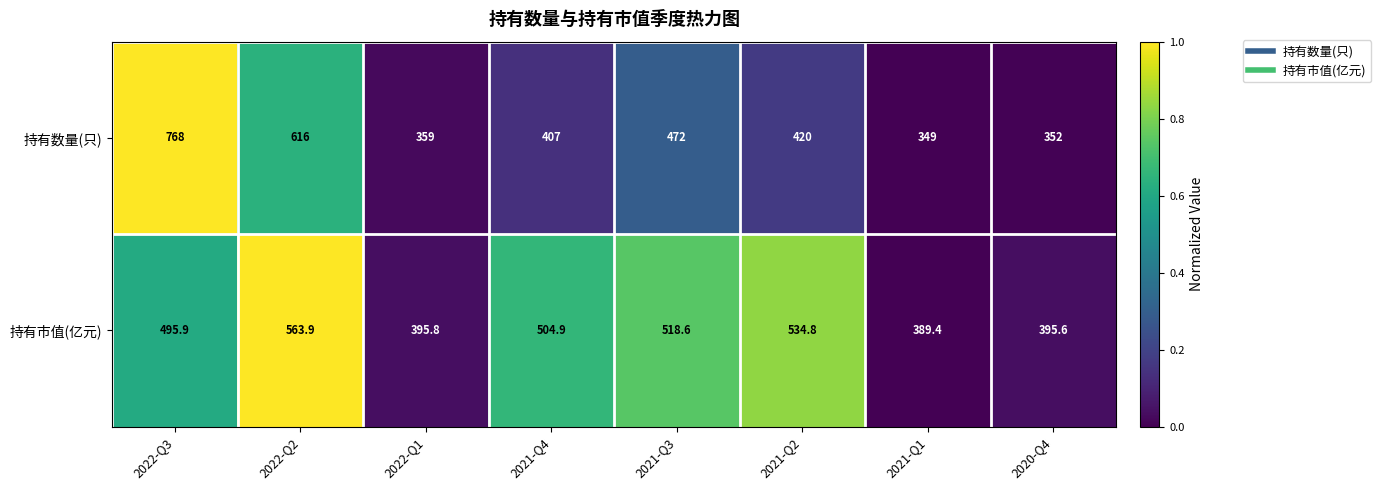

Count the number of categories in the chart.

8